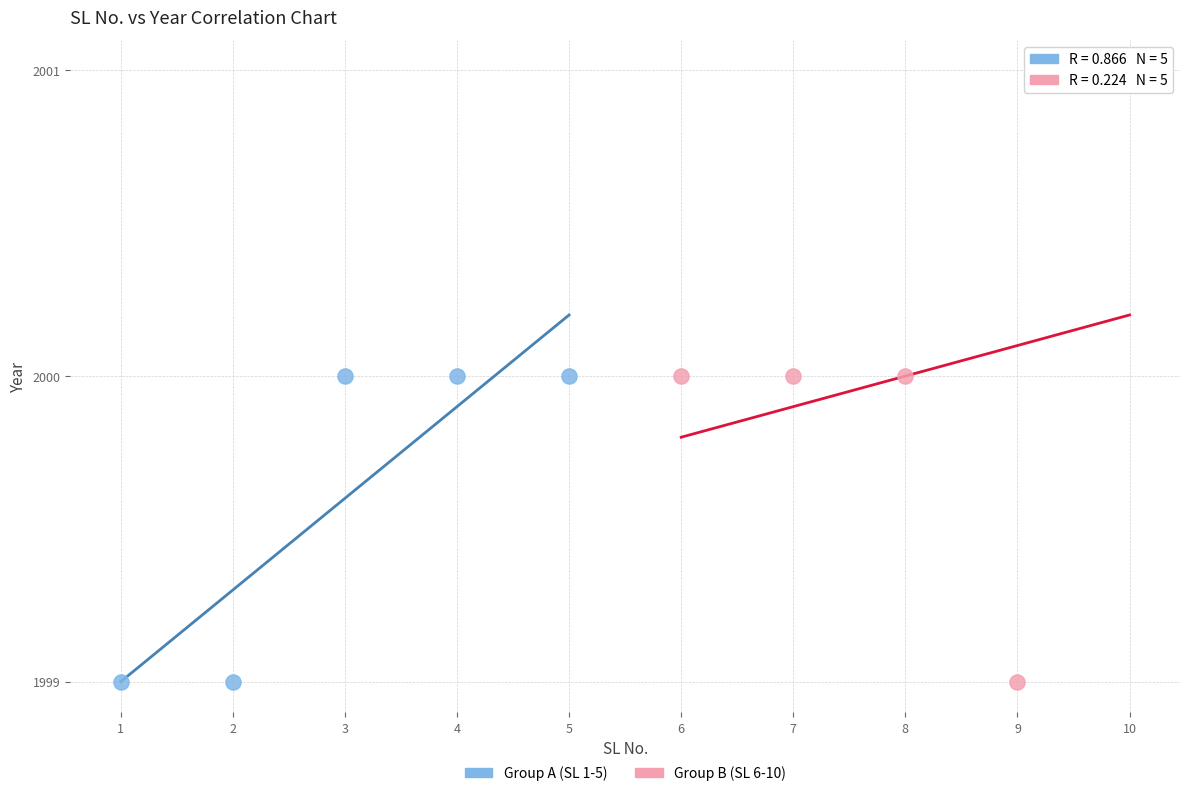

Which series has the widest spread of Y values?

Group B (SL 6-10)